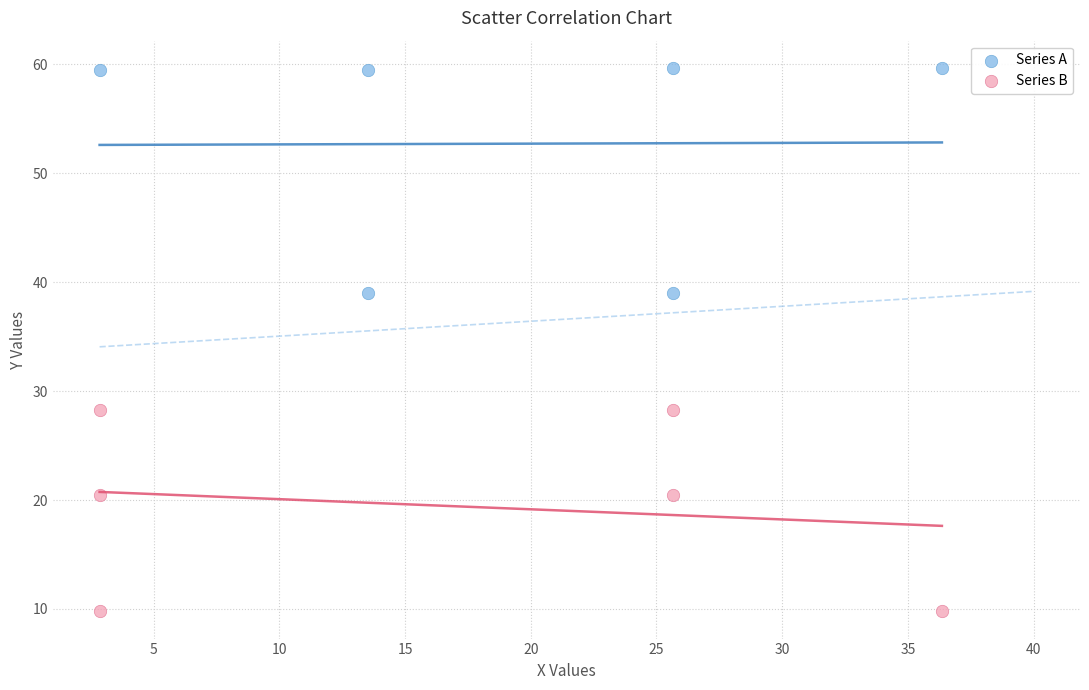

What are all the series names shown in the legend?

Series A, Series B